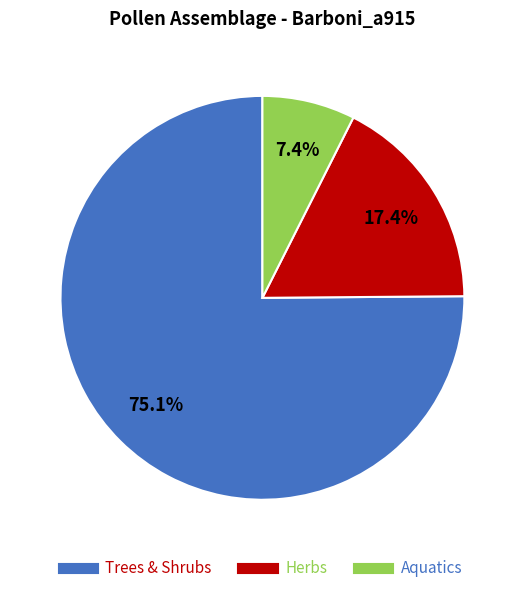

To the nearest percent, what is the average slice percentage?

33%